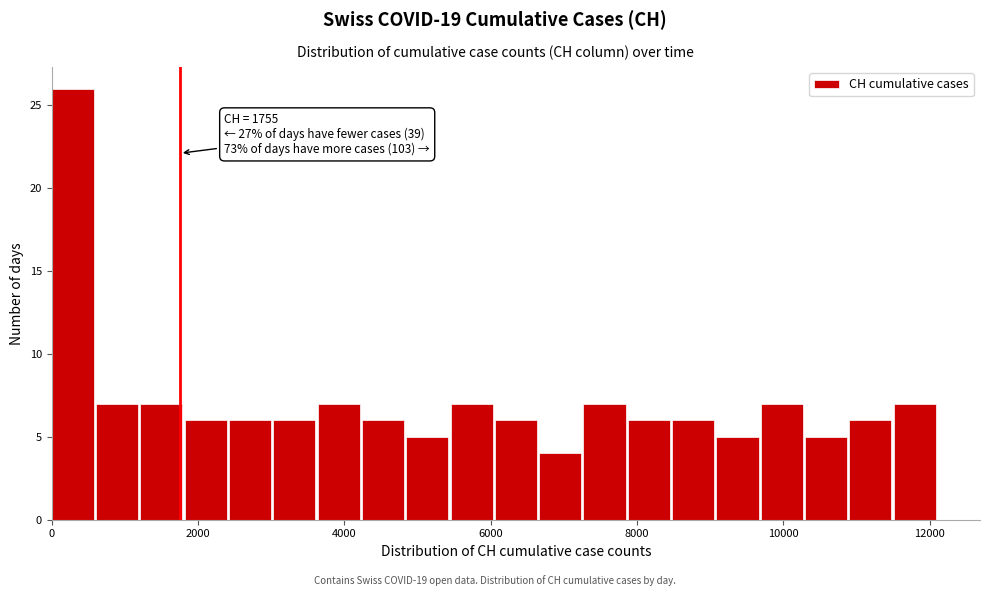

Read against the x-axis, roughly where is the centre of the tallest bar?

200